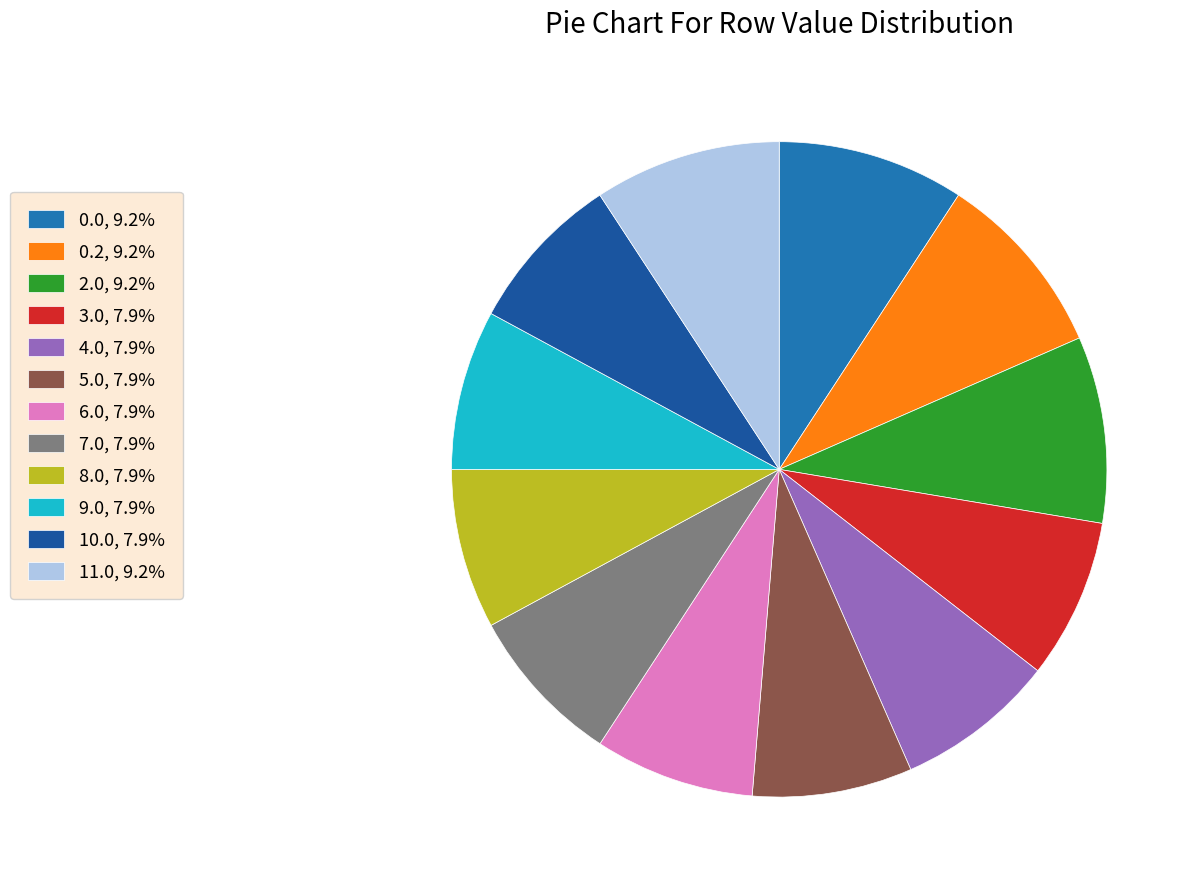

Count the number of slices in the pie.

12